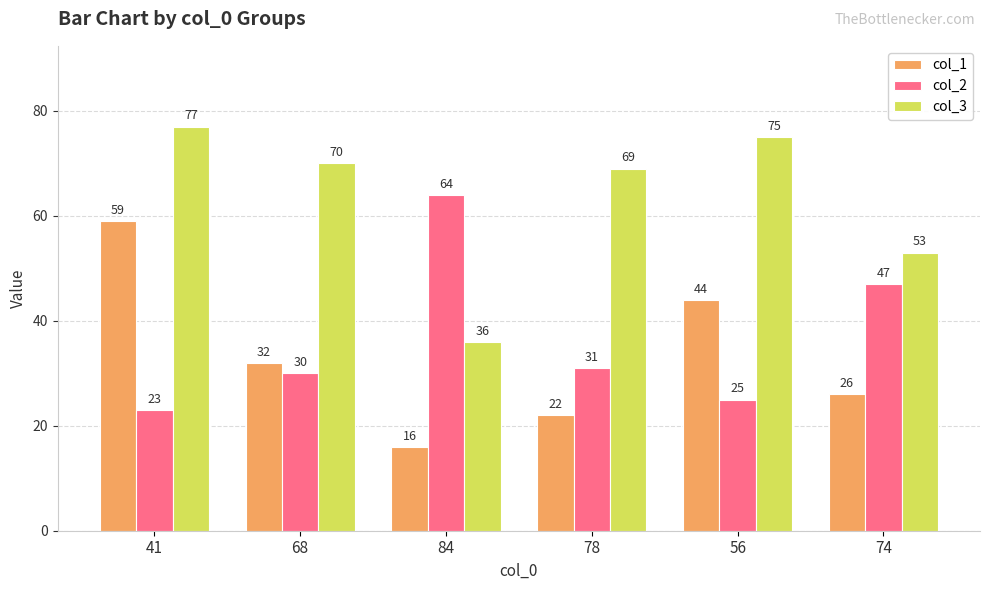

What is the average value of the col_3 series?

63